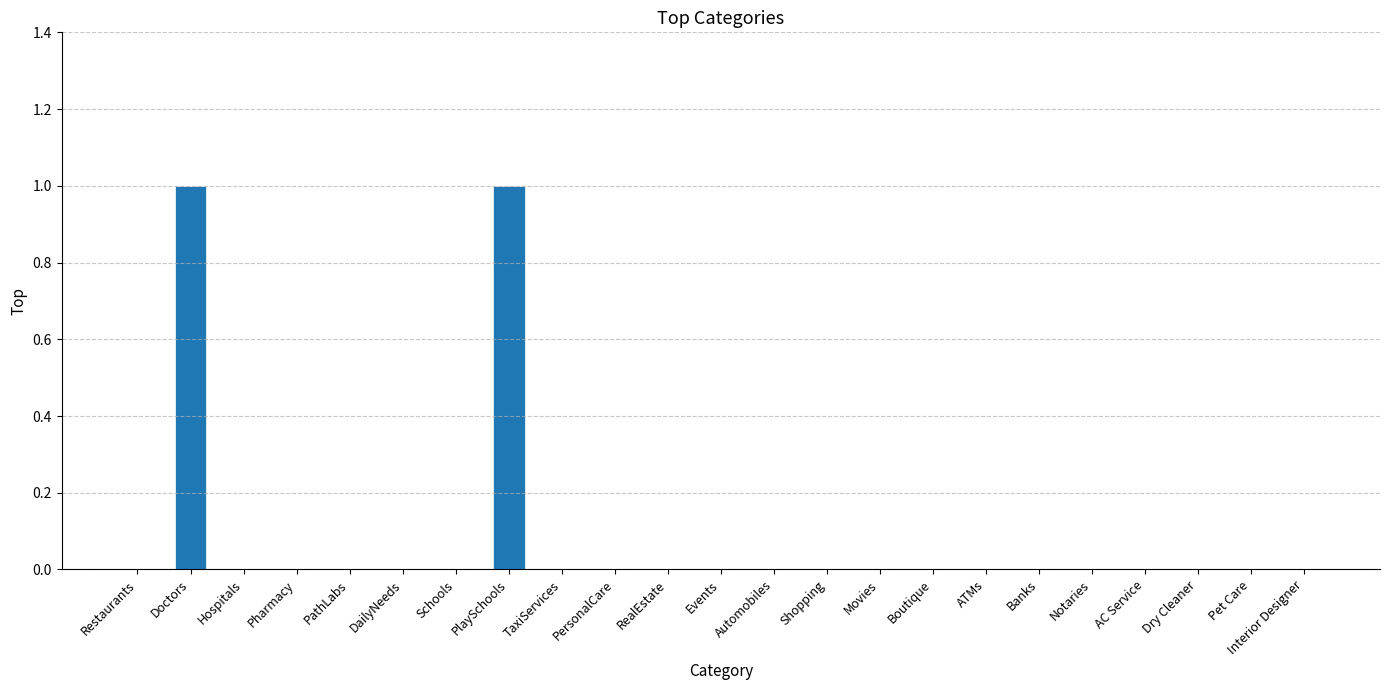

Reading left to right, extract all data points from this chart.

0	1	0	0	0	0	0	1	0	0	0	0	0	0	0	0	0	0	0	0	0	0	0